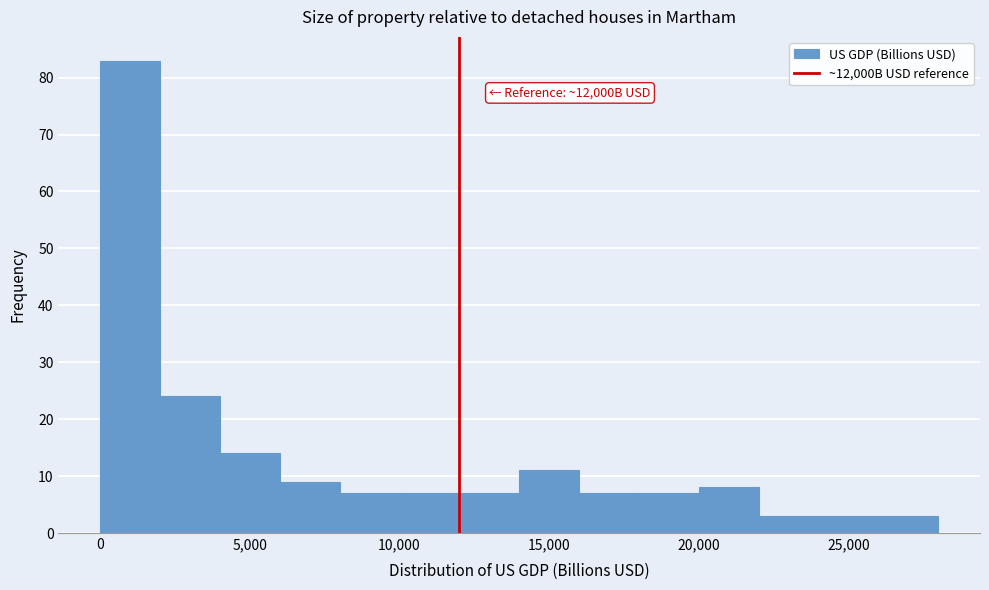

Which range on the x-axis has the tallest bar?

0 to 2000